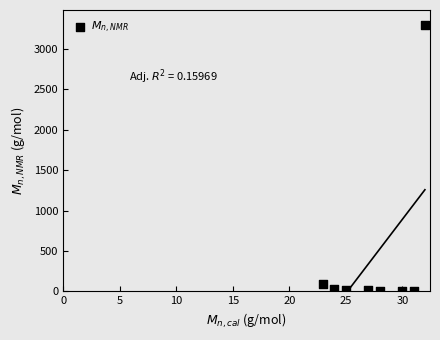

What Y value in the scatter plot is closest to 1648?

86.0